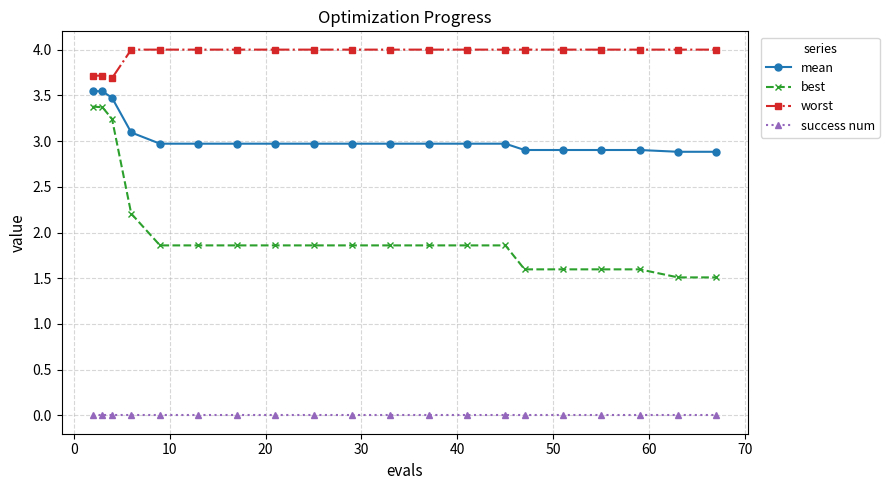

True or false: best and success num cross at least once.

False